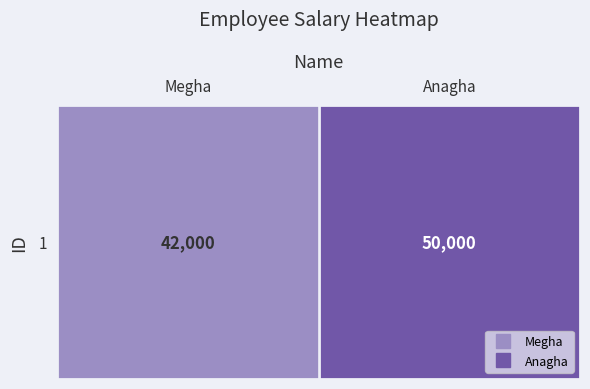

True or false: the data shows 50000 at Anagha.

True